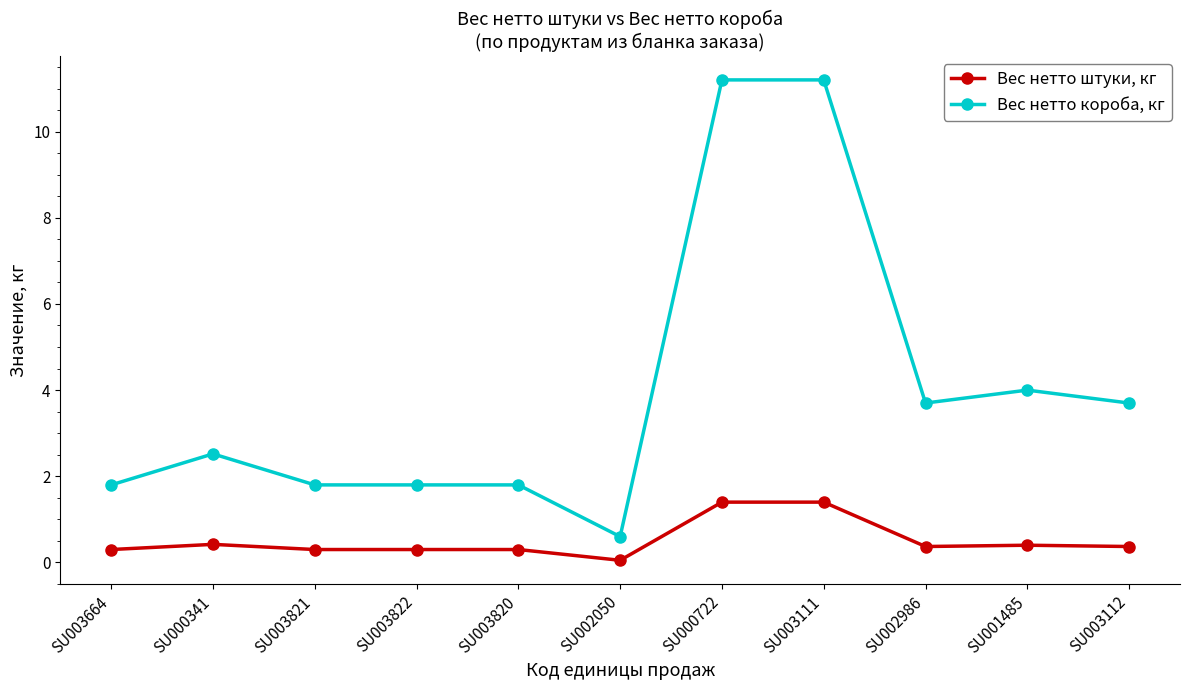

What is the difference between the second highest and second lowest values in the Вес нетто короба, кг series?

9.4